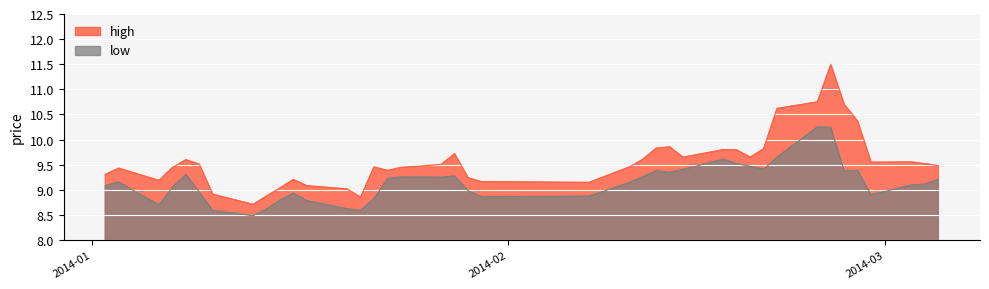

The value of low at 2014-01-08 is 2.8. True or false?

False